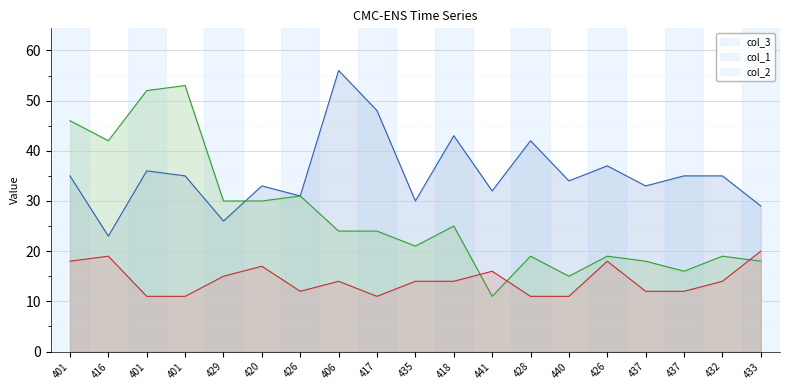

Rank the series at 428 from highest to lowest value.

col_3, col_1, col_2